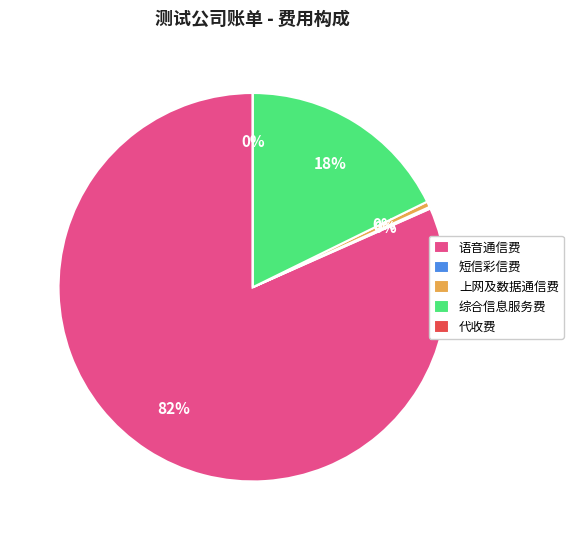

Between 代收费 and 上网及数据通信费, which is larger?

上网及数据通信费